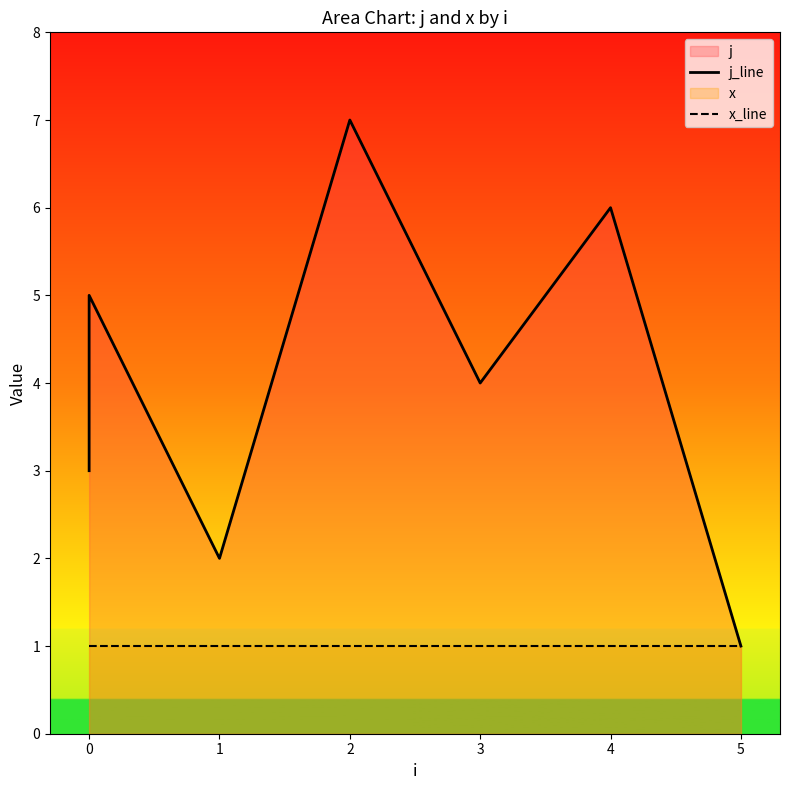

Which category has the highest value in the j_line series?

2